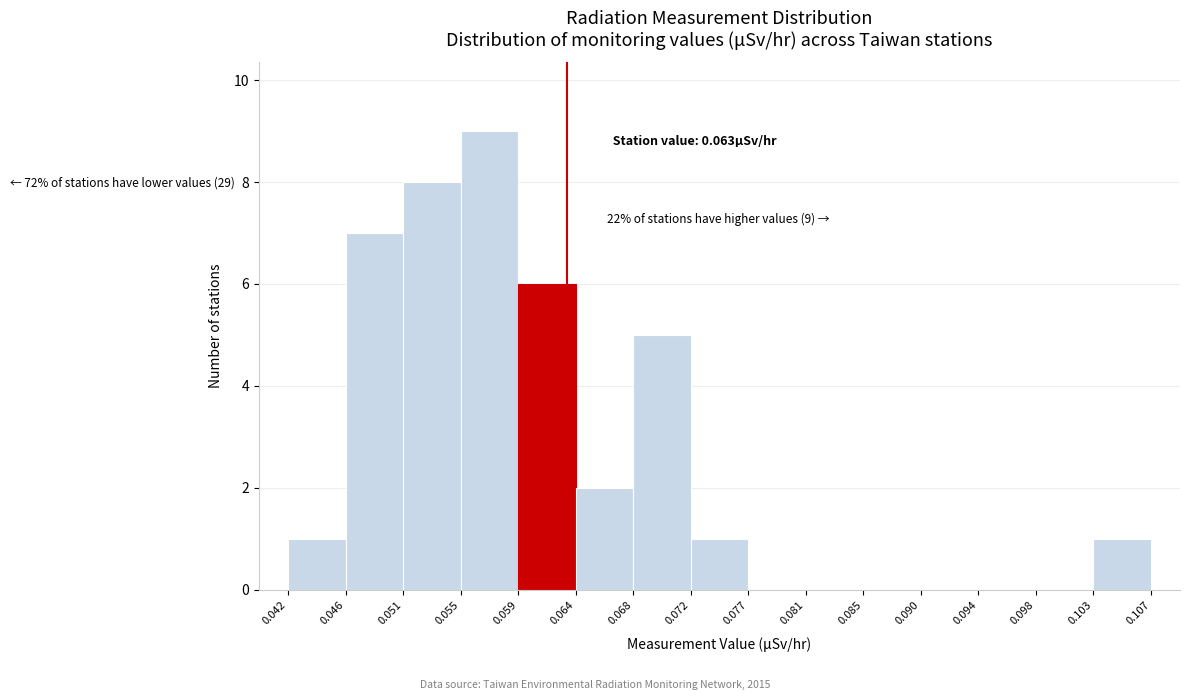

Which range on the x-axis has the tallest bar?

0.055 to 0.059